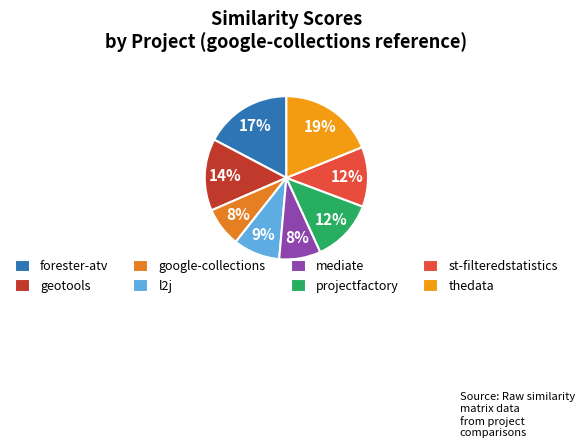

Is there any slice that represents more than half of the pie?

No